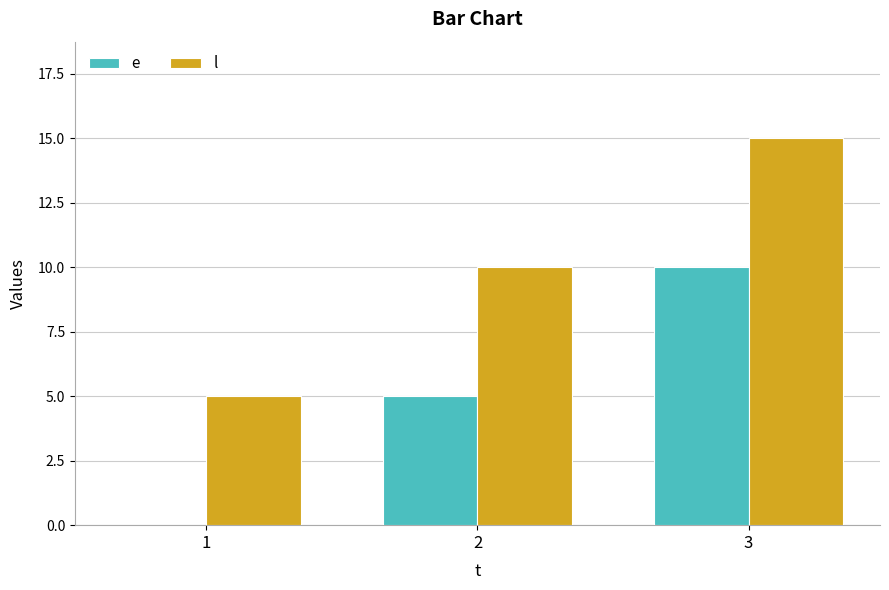

Reading left to right, what are all the values shown in this chart?

e: 0	5	10
l: 5	10	15